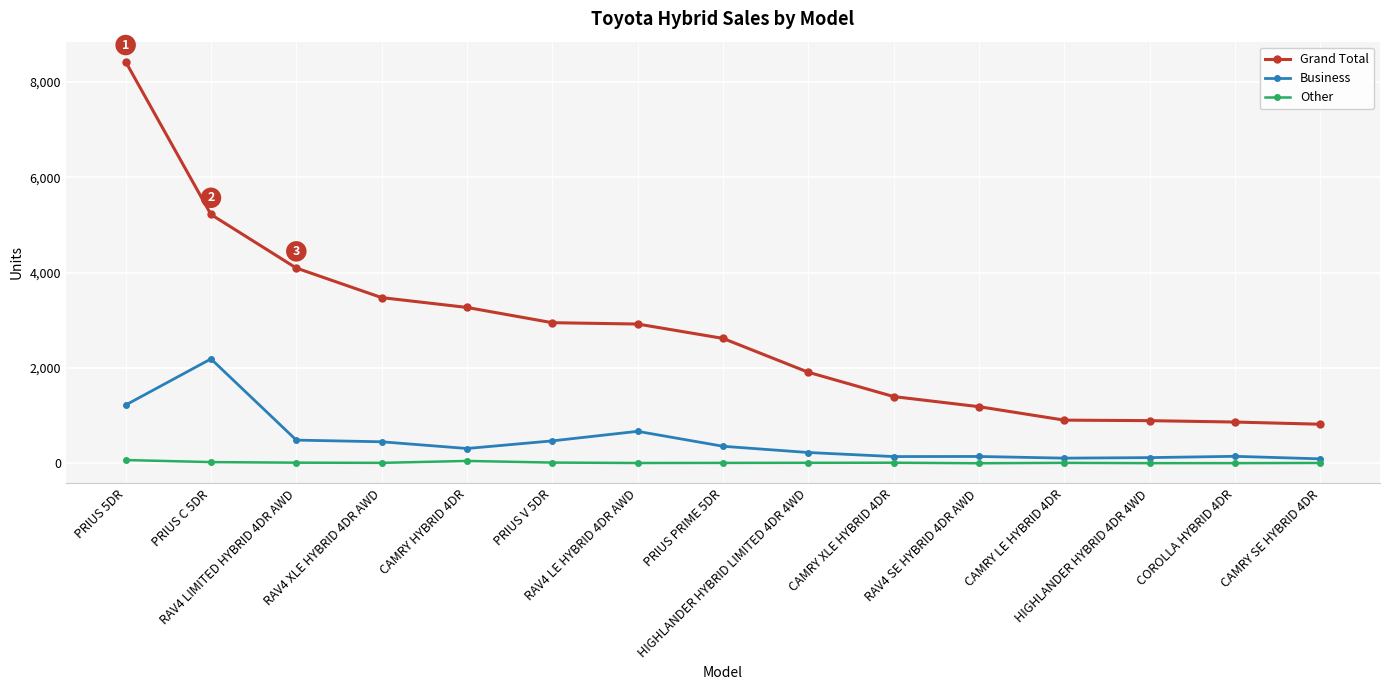

What is the difference between the highest and lowest values at RAV4 LIMITED HYBRID 4DR AWD?

4081